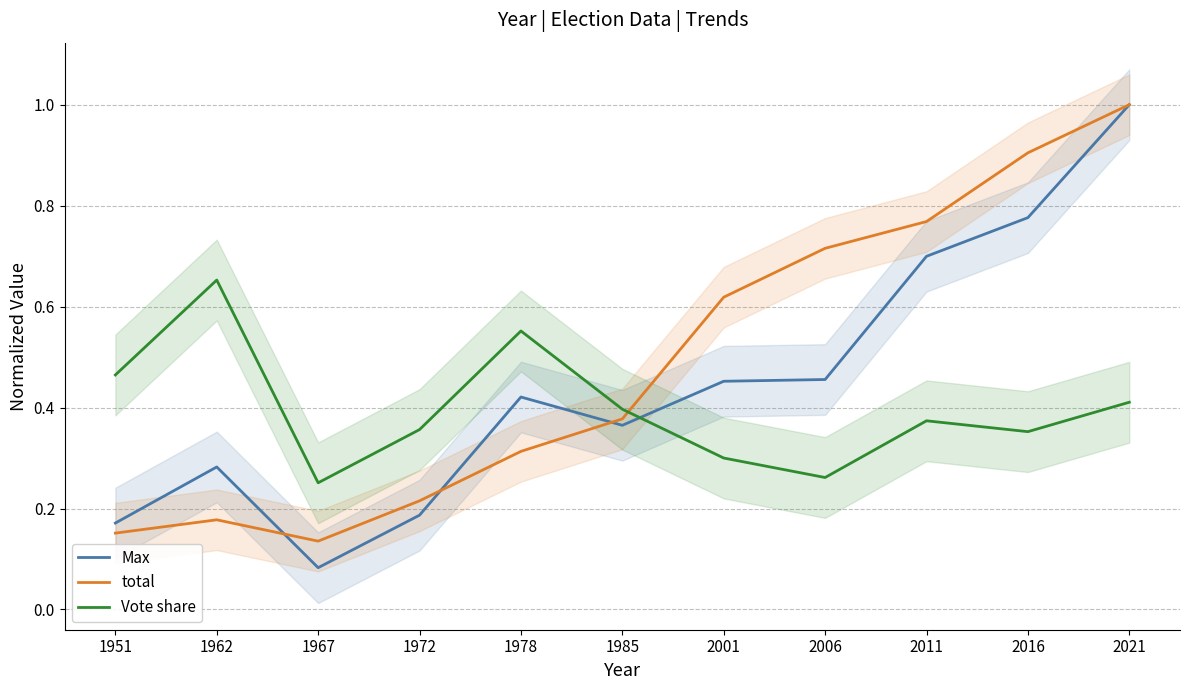

Is it true that Vote share equals 0.5 at 2011?

False